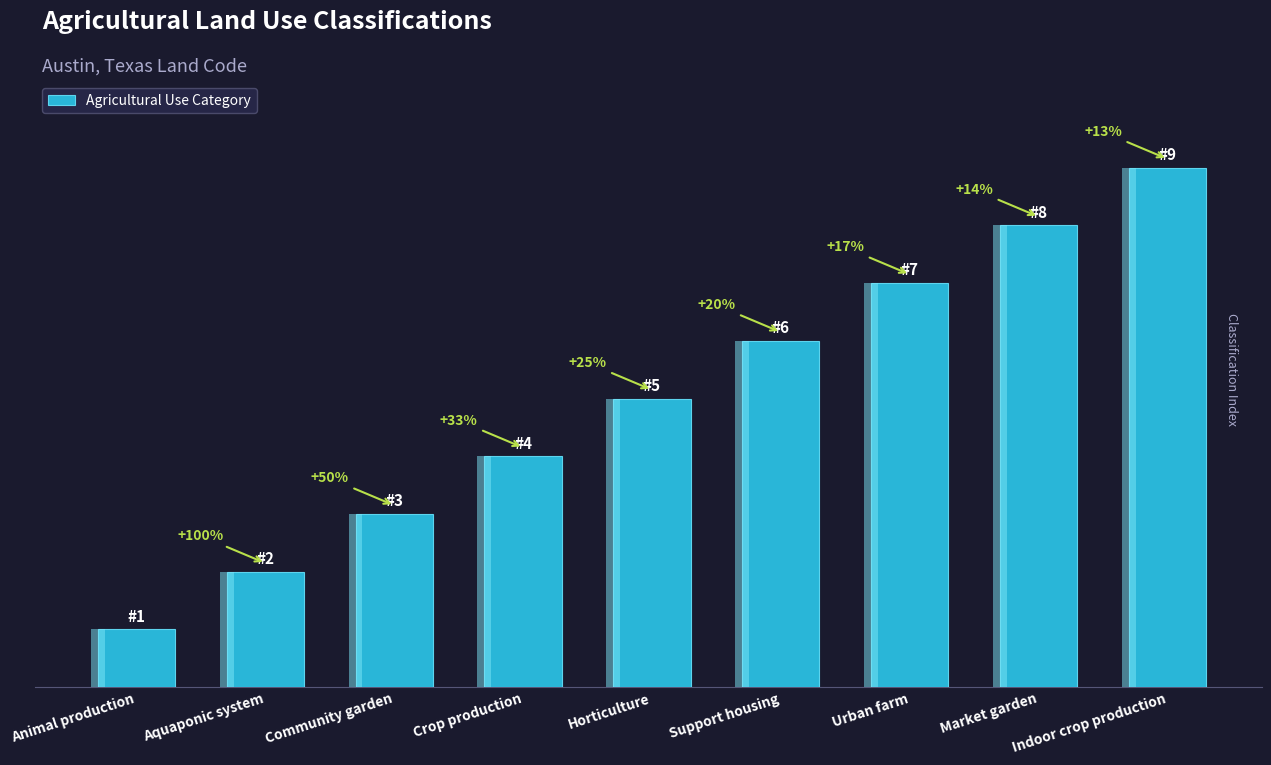

How many data points are less than 5?

4